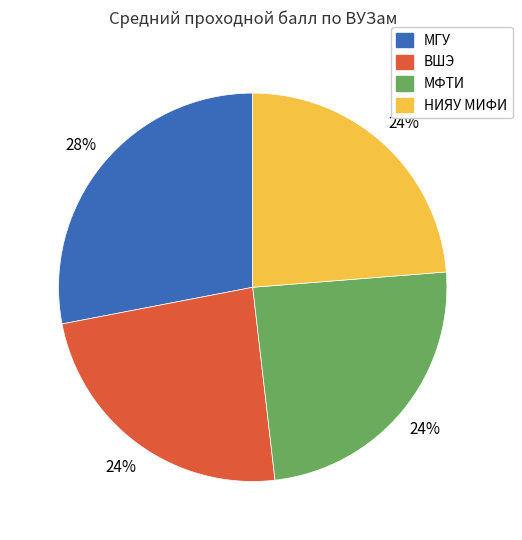

To the nearest percent, what is the average slice percentage?

25%